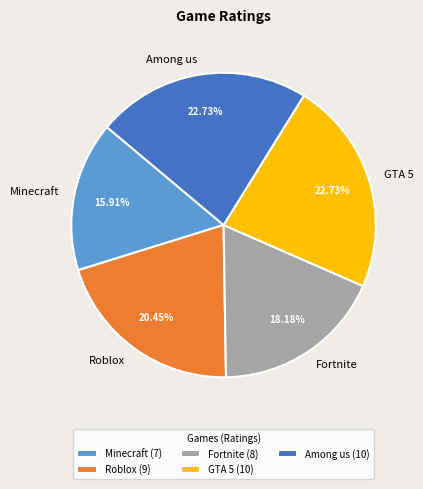

Count the number of slices in the pie.

5